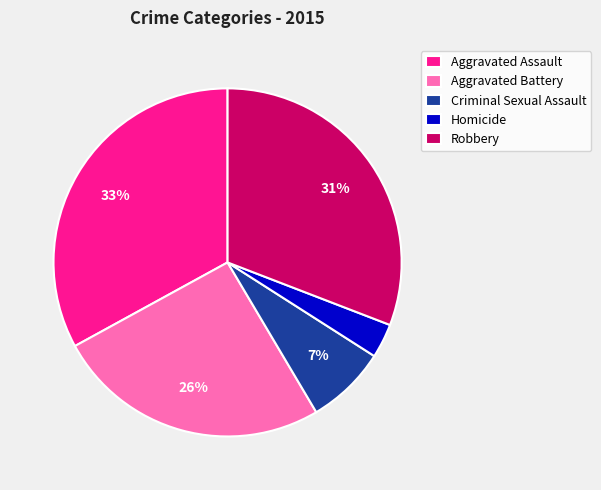

Approximately how many times larger is the value at Aggravated Assault compared to Aggravated Battery?

1.3